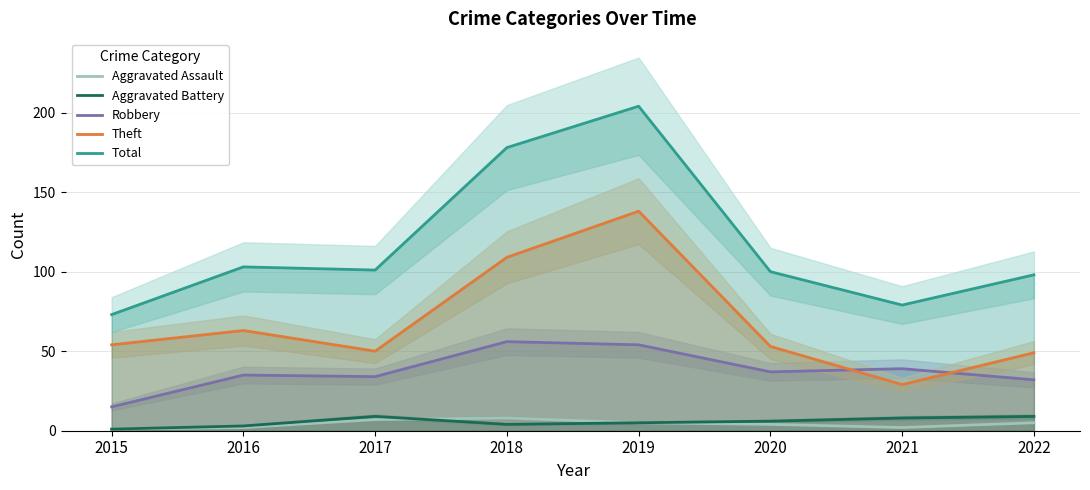

Is the value of Total at 2019 greater than the value of Robbery at 2022?

Yes